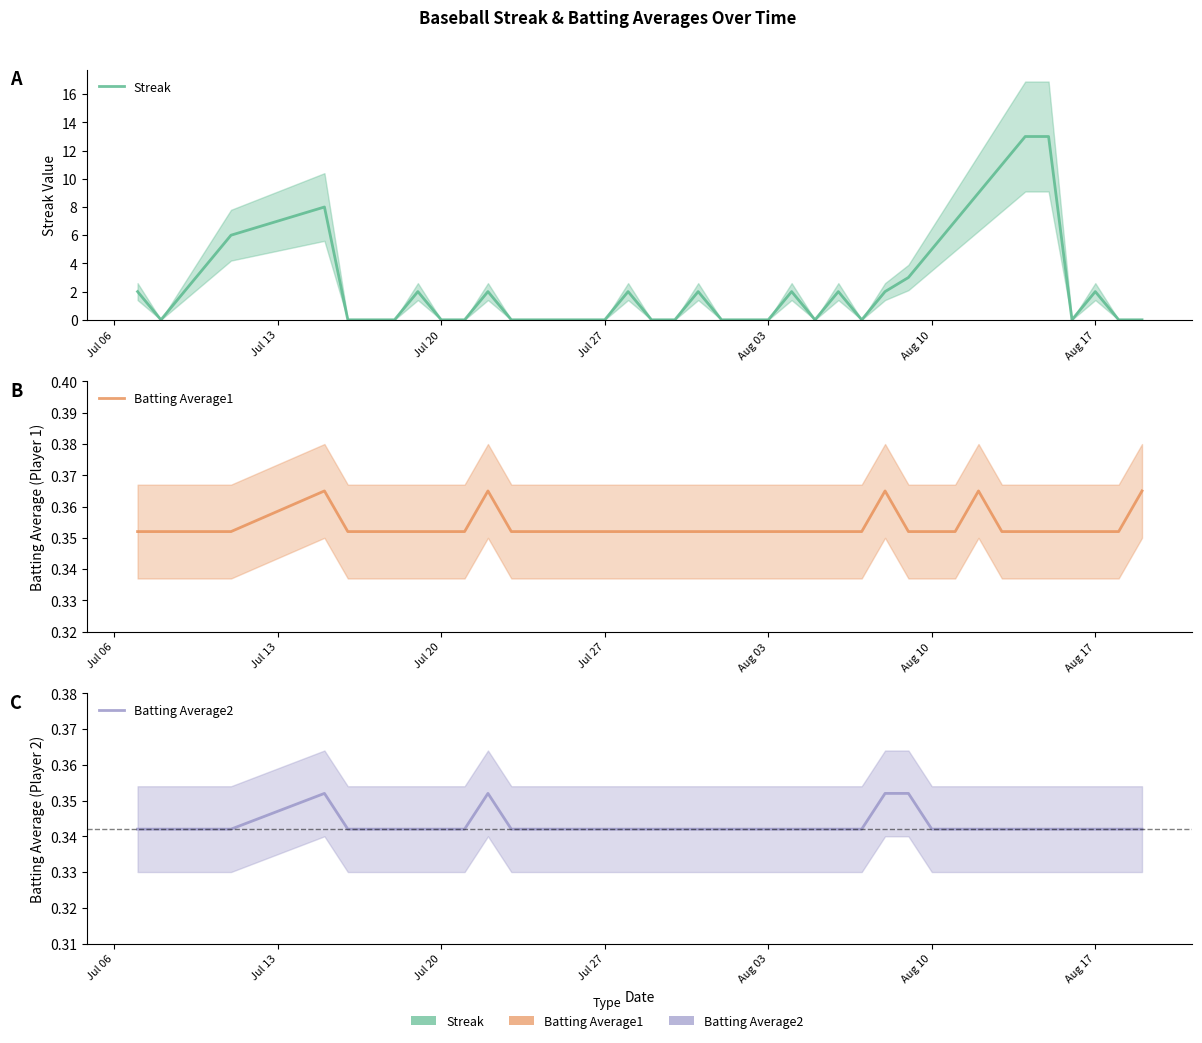

In Batting Average1, how many points are higher than both neighbors (excluding endpoints)?

4